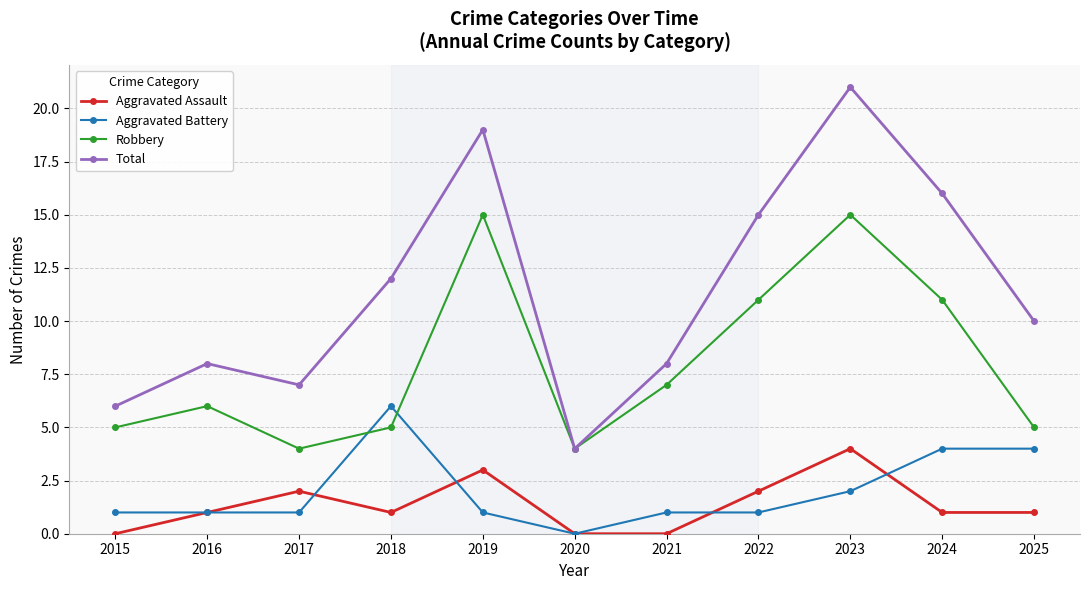

How many interior local valleys does the Total series have?

2